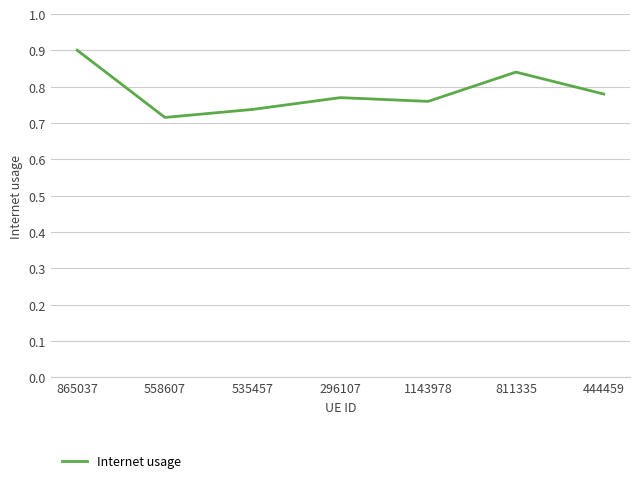

What is the sum of the values at 1143978 and 811335?

1.6